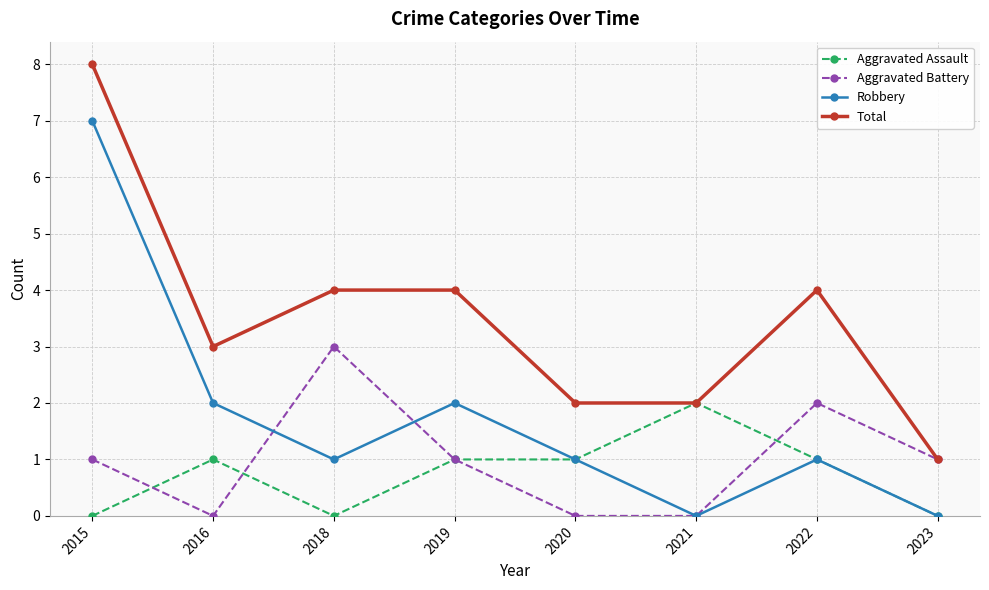

List the series in order of their peak value, highest first.

Total, Robbery, Aggravated Battery, Aggravated Assault